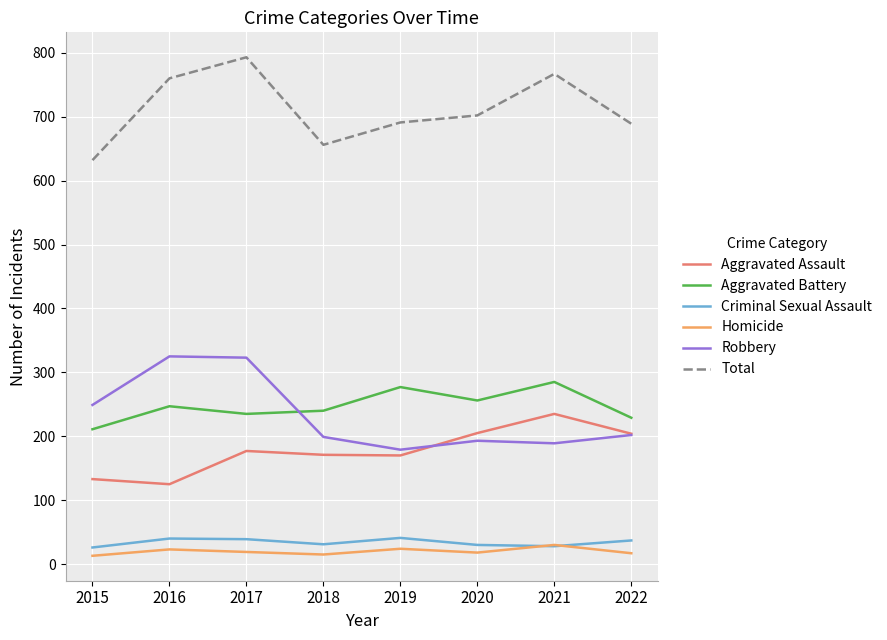

What is the maximum value for Aggravated Battery?

285